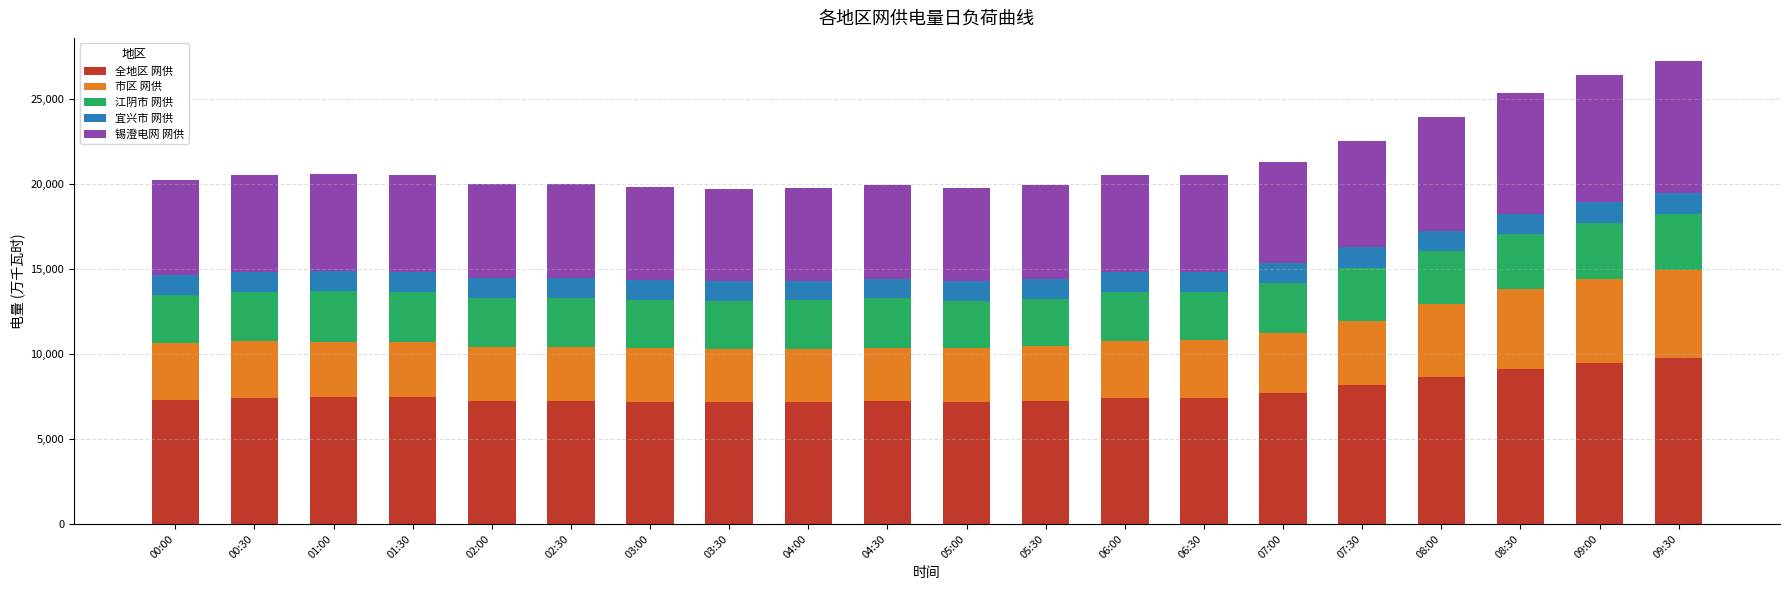

What is the sum of all 全地区 网供 values?

154740